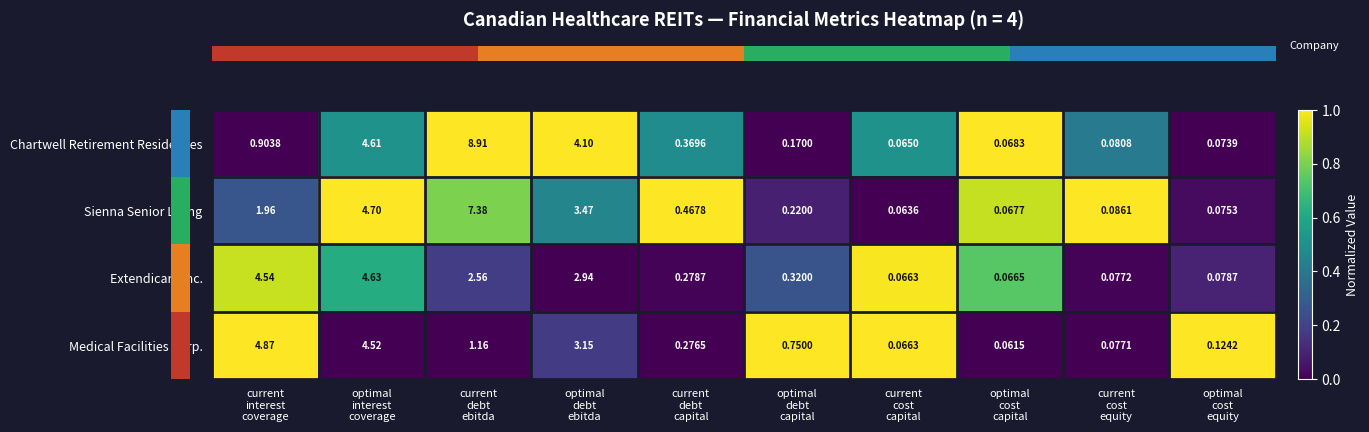

Which series has the largest total across all categories?

Chartwell Retirement Residences